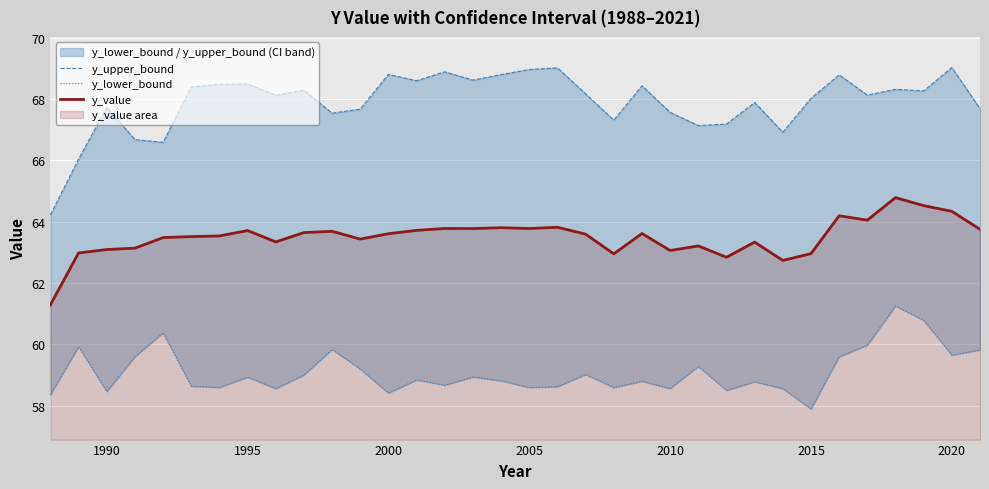

Which series has the widest spread of values?

y_upper_bound